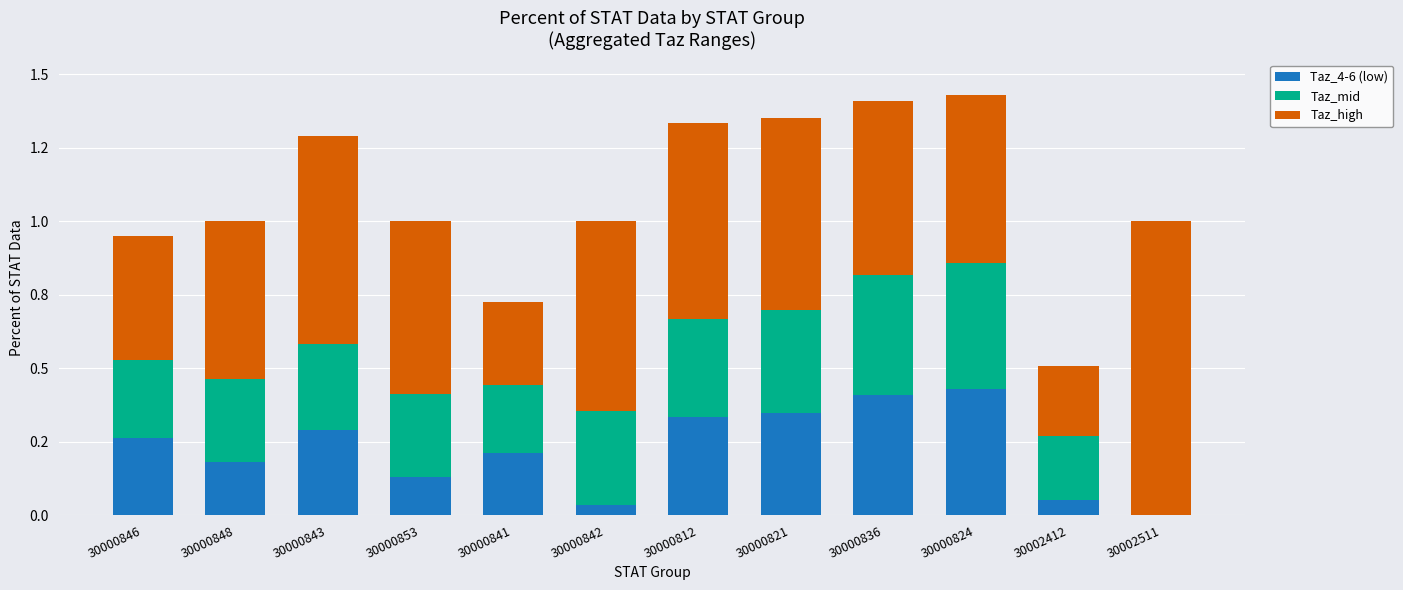

What position from the right is 30000824?

3